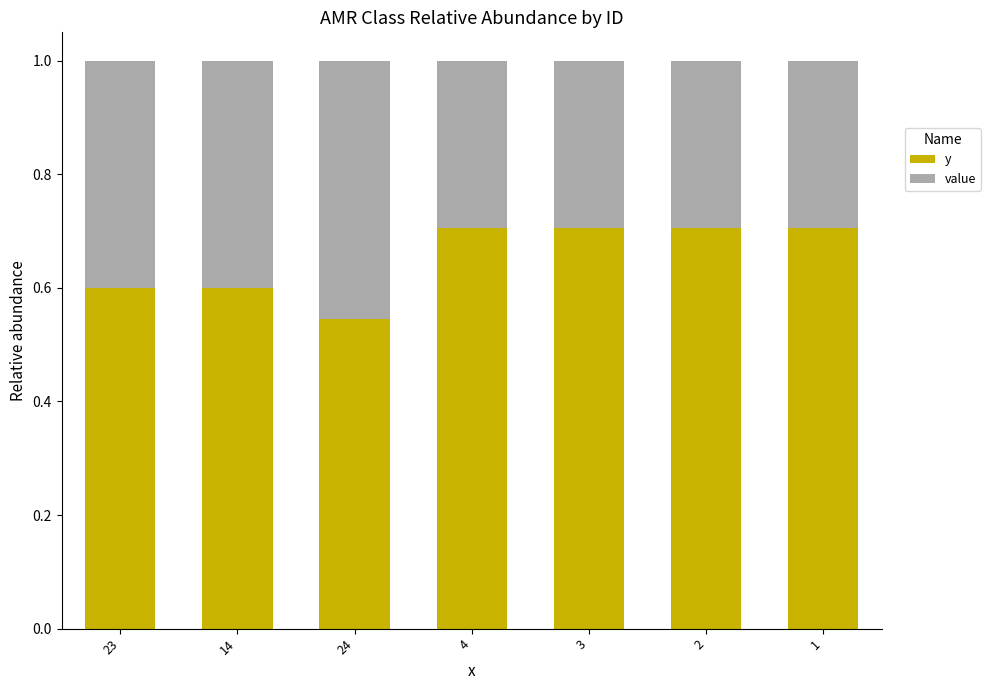

At which label is y closest to 0?

24